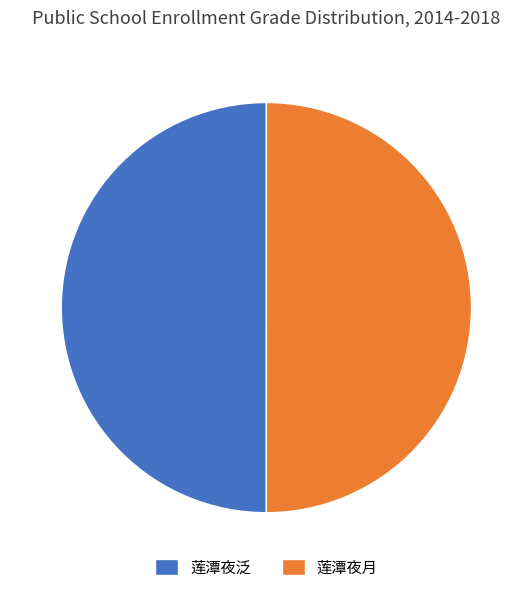

Is the sum of 莲潭夜泛 and 莲潭夜月 greater than half?

Yes